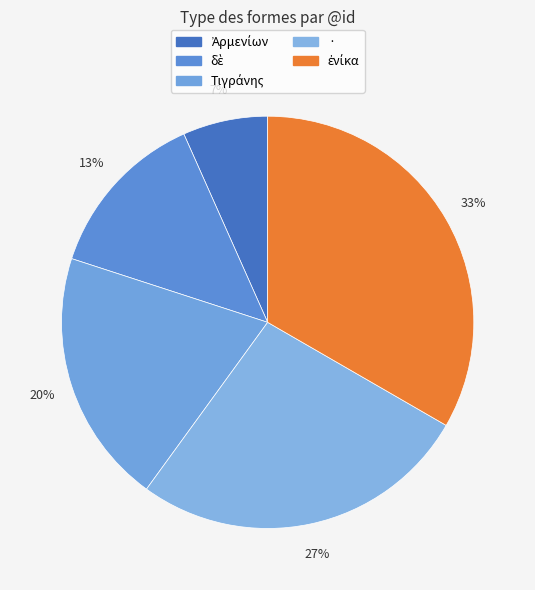

How many slices are in this pie chart?

5